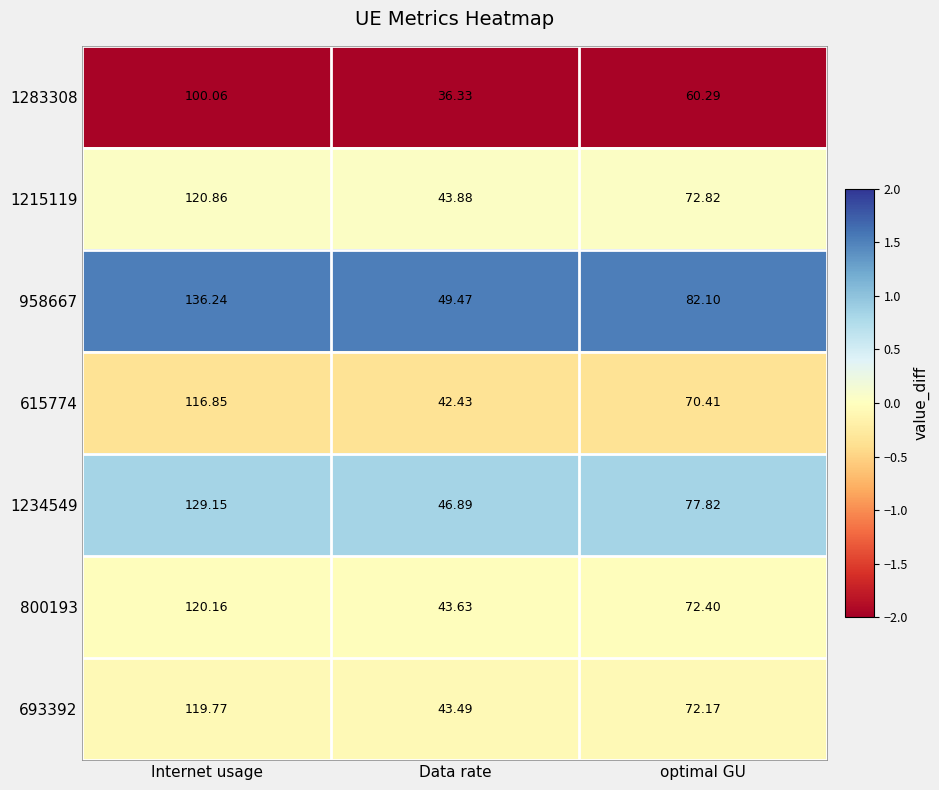

At which label is 693392 closest to 81?

optimal GU